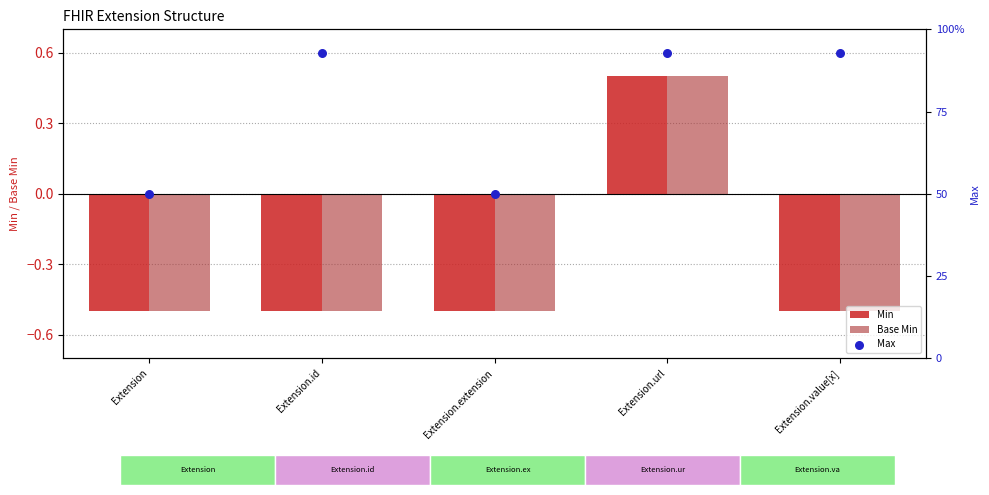

Which series reaches the maximum Y coordinate?

Max